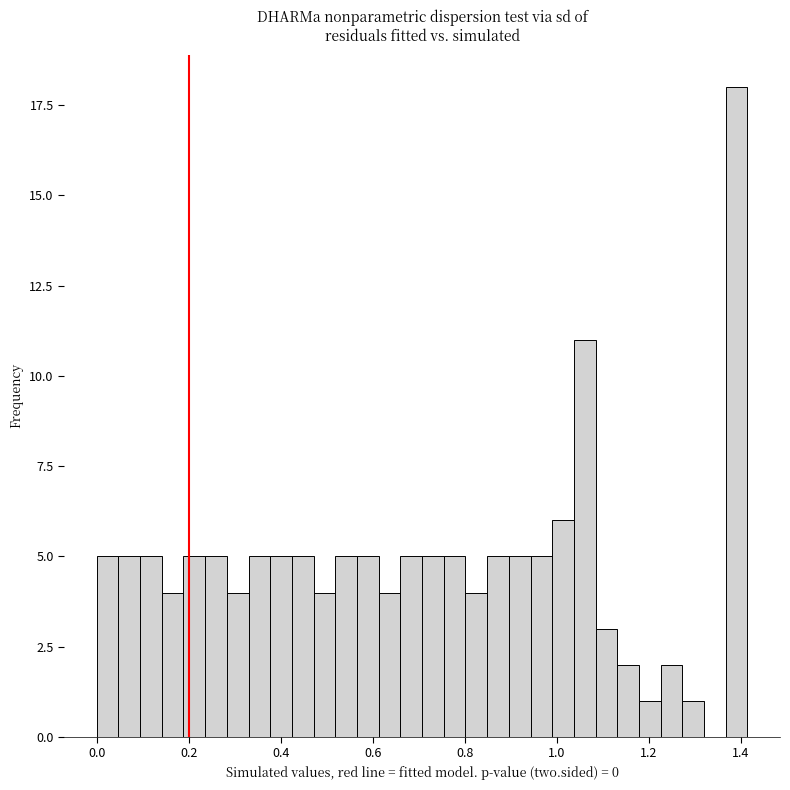

Around what value on the x-axis is the tallest bar? Give the approximate position of its centre, as read against the axis.

1.40